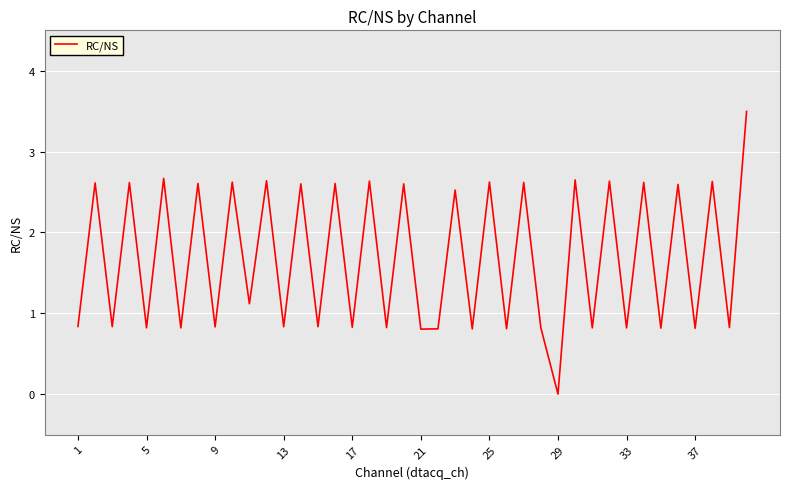

What is the difference between the maximum and minimum values?

3.5